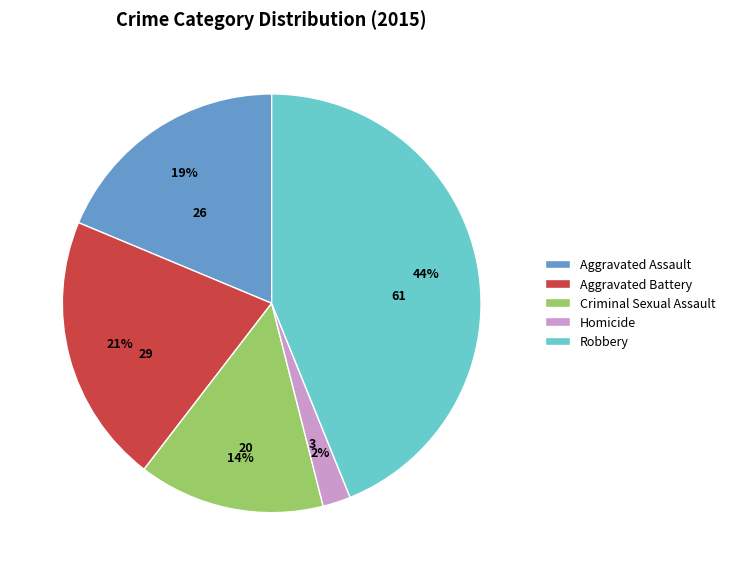

To the nearest percent, what percentage of the pie is Aggravated Assault?

19%